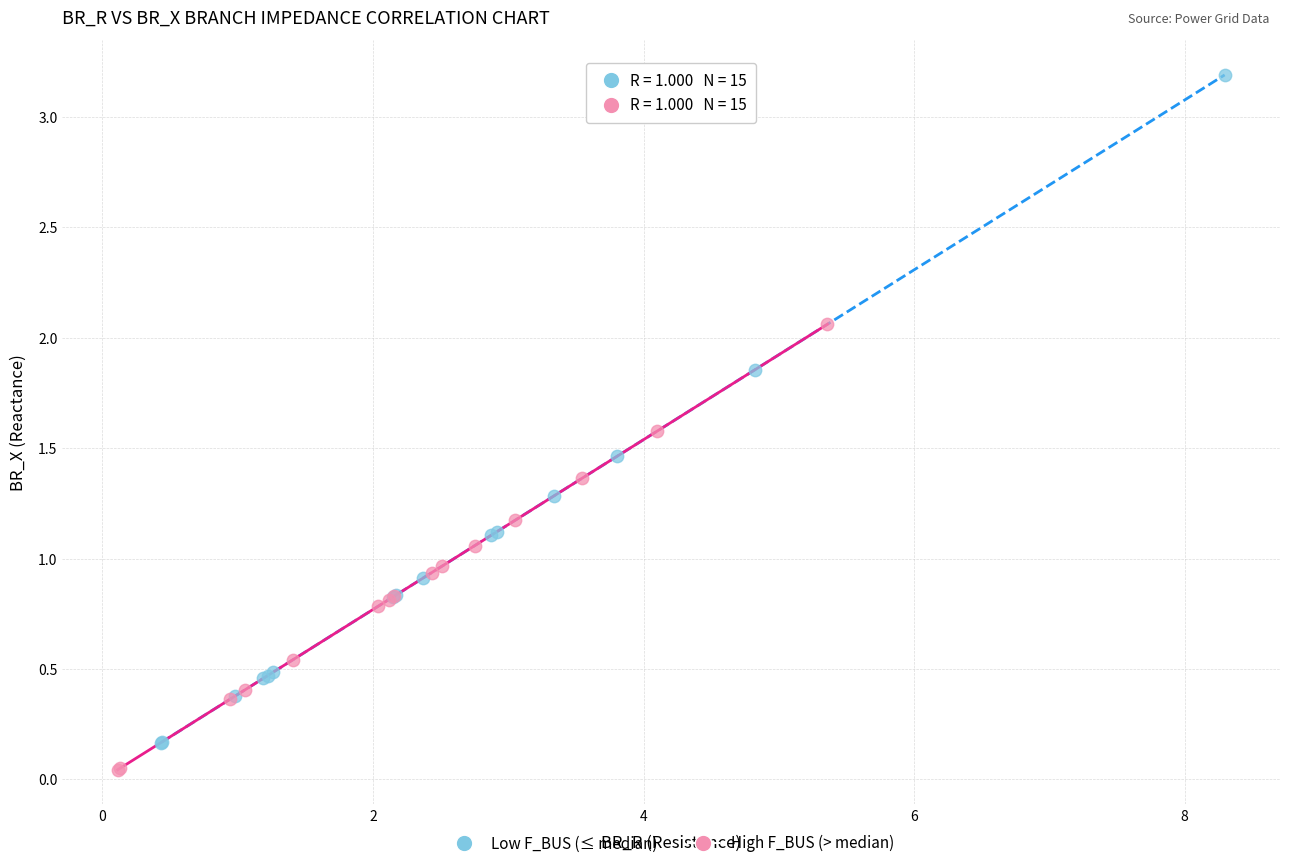

What are all the series names shown in the legend?

Low F_BUS (≤ median), High F_BUS (> median)